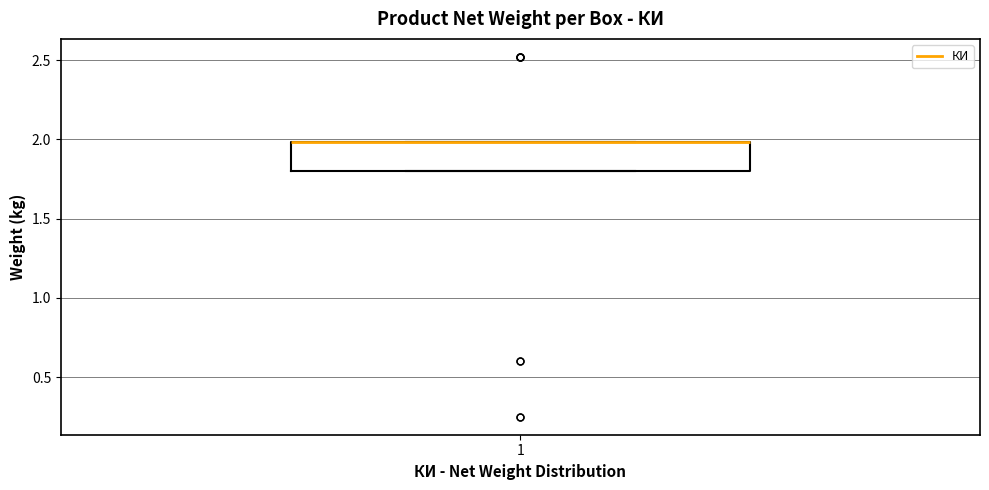

Transcribe this box plot: give where the median line is, the range the box spans, and where the two whiskers end, as read against the y-axis. The values are not printed on the chart, so give them approximately, as read against the axis.

median 2.0 (drawn on the box's upper edge), box 1.8 to 2.0, whiskers 1.8 to 2.0